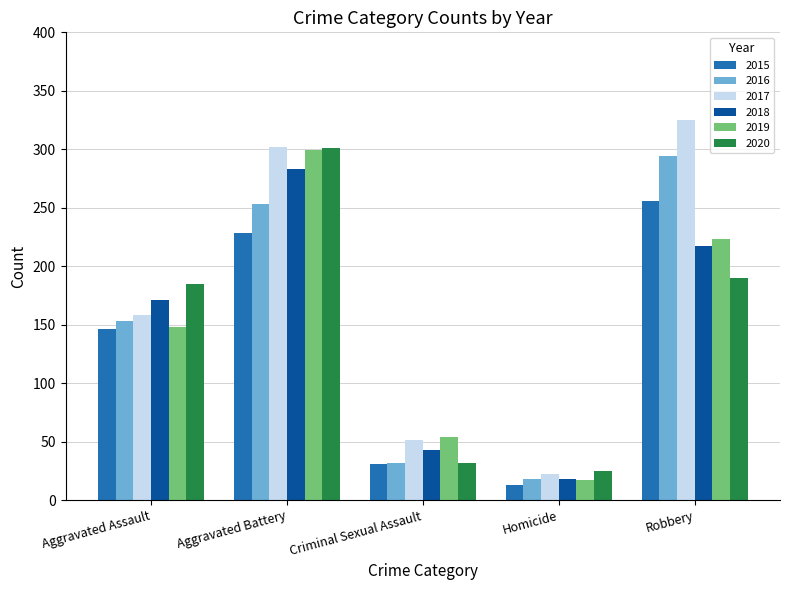

Which series has the largest range (max minus min)?

2017